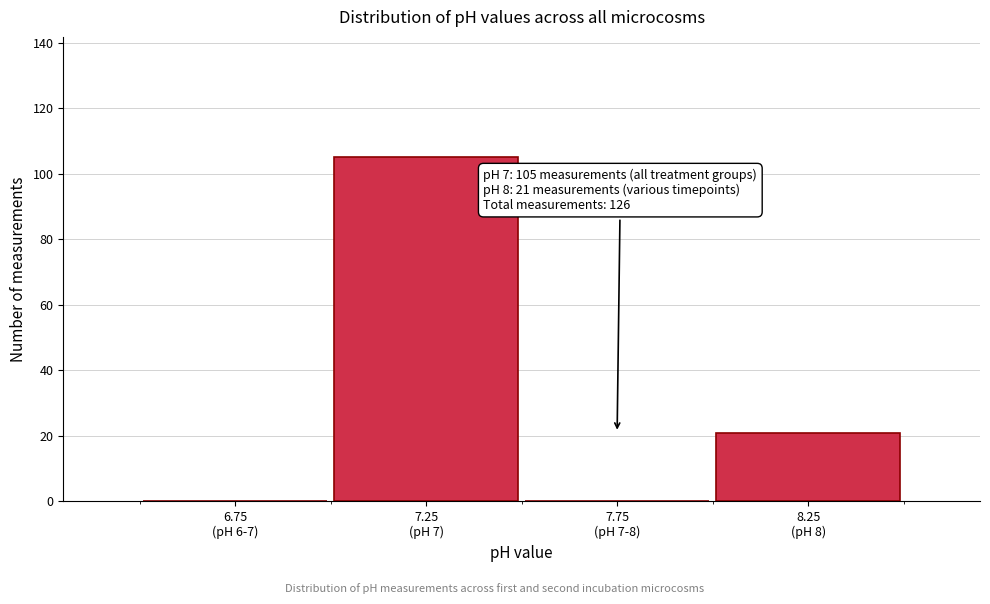

What is the greatest value displayed?

105